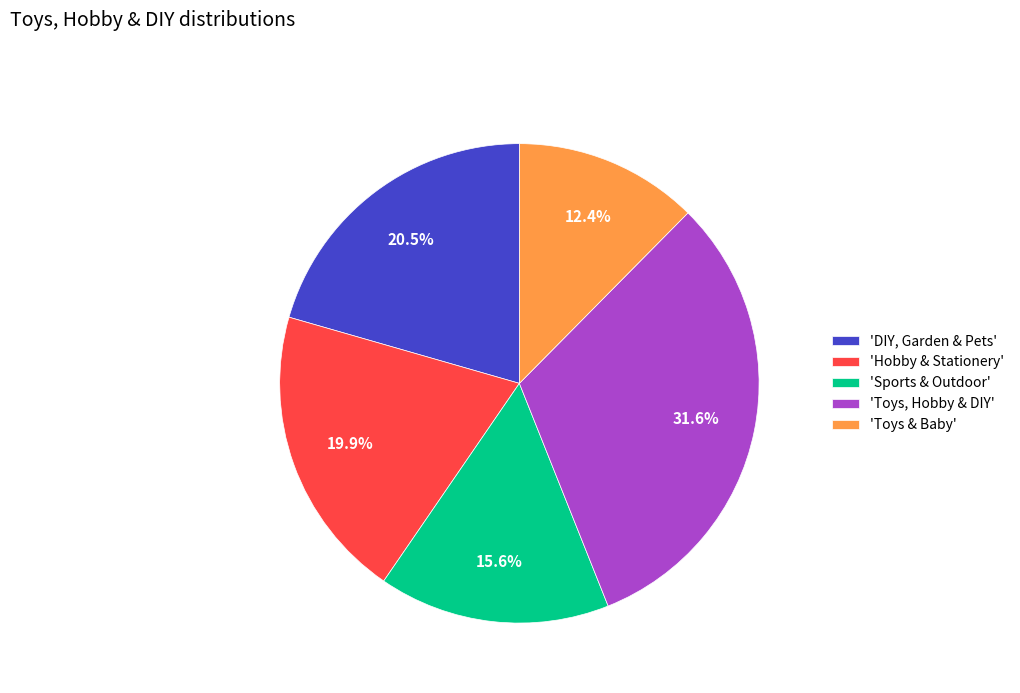

What is the ratio of the value at 'Hobby & Stationery' to the value at 'Toys & Baby'?

1.6